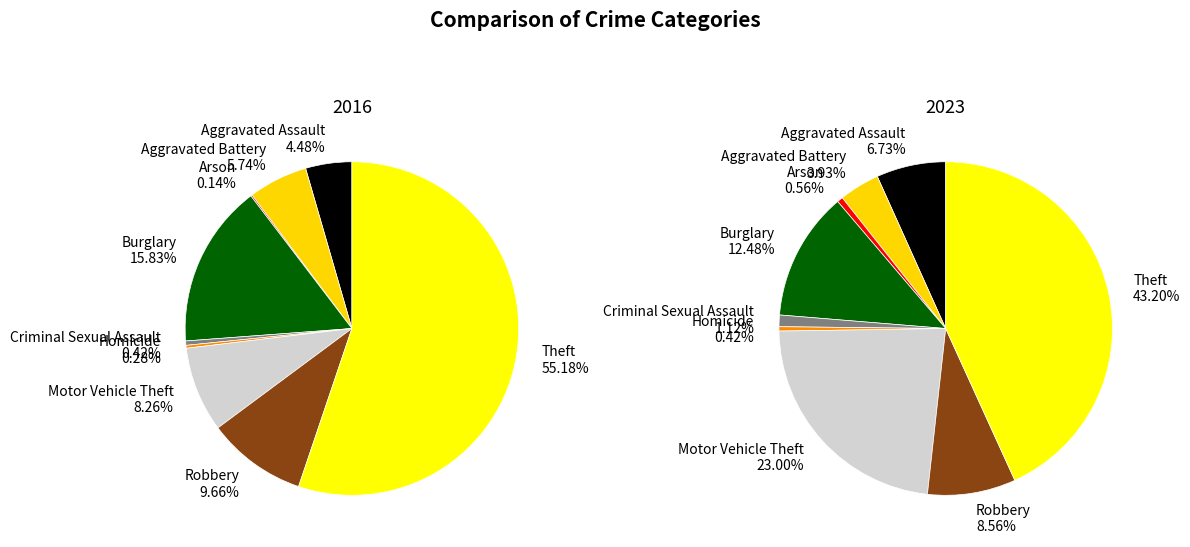

Is 3 the majority of the pie?

No